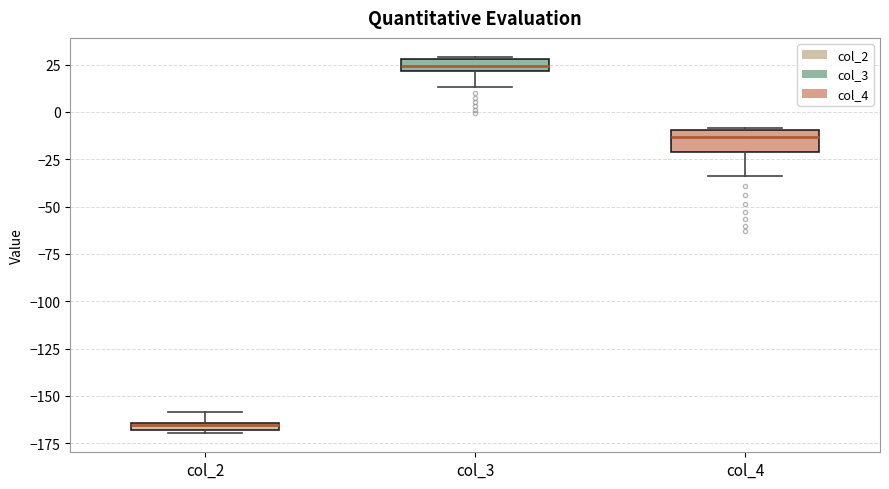

Where does the lower whisker of the box for col_3 end on the y-axis? The values are not printed on the chart, so give them approximately, as read against the axis.

15